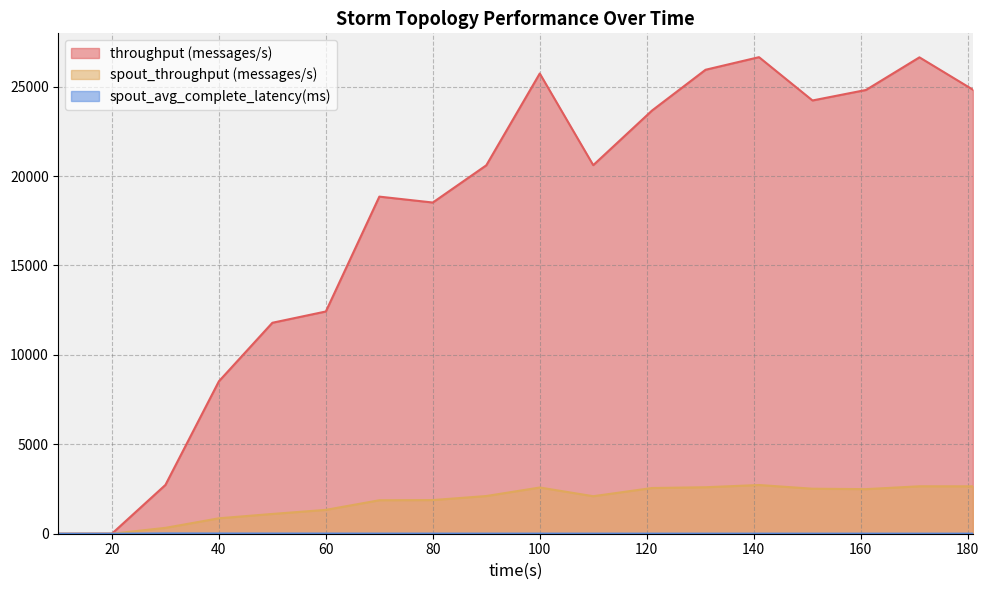

The value of spout_throughput (messages/s) at 181 is 3534.8. True or false?

False